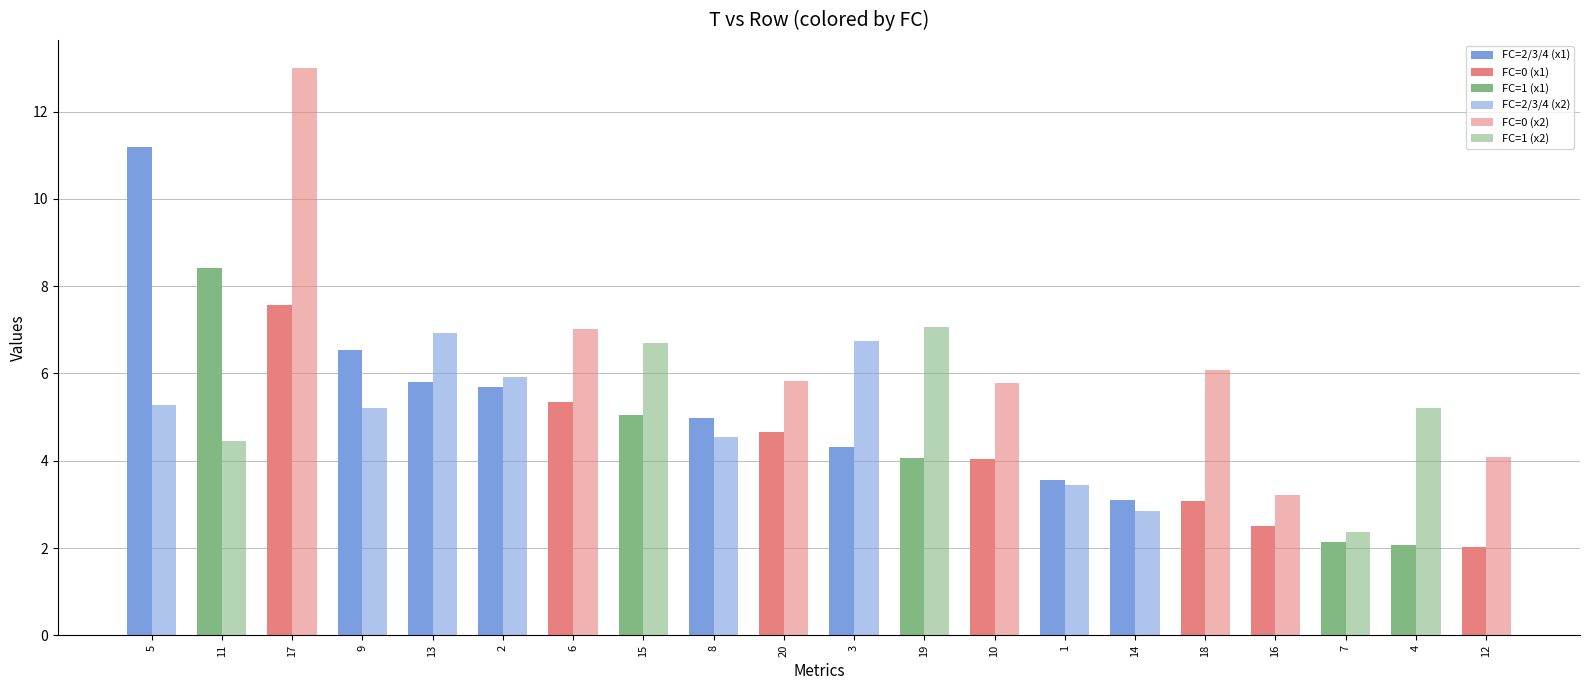

Which series changed the most between 14 and 17?

x2